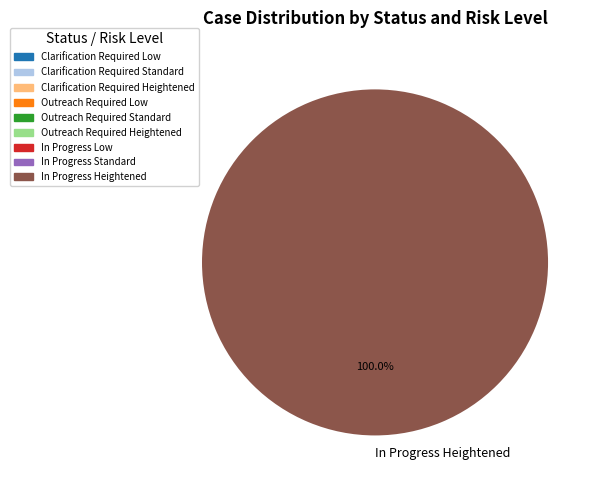

Does any single category account for the majority?

Yes